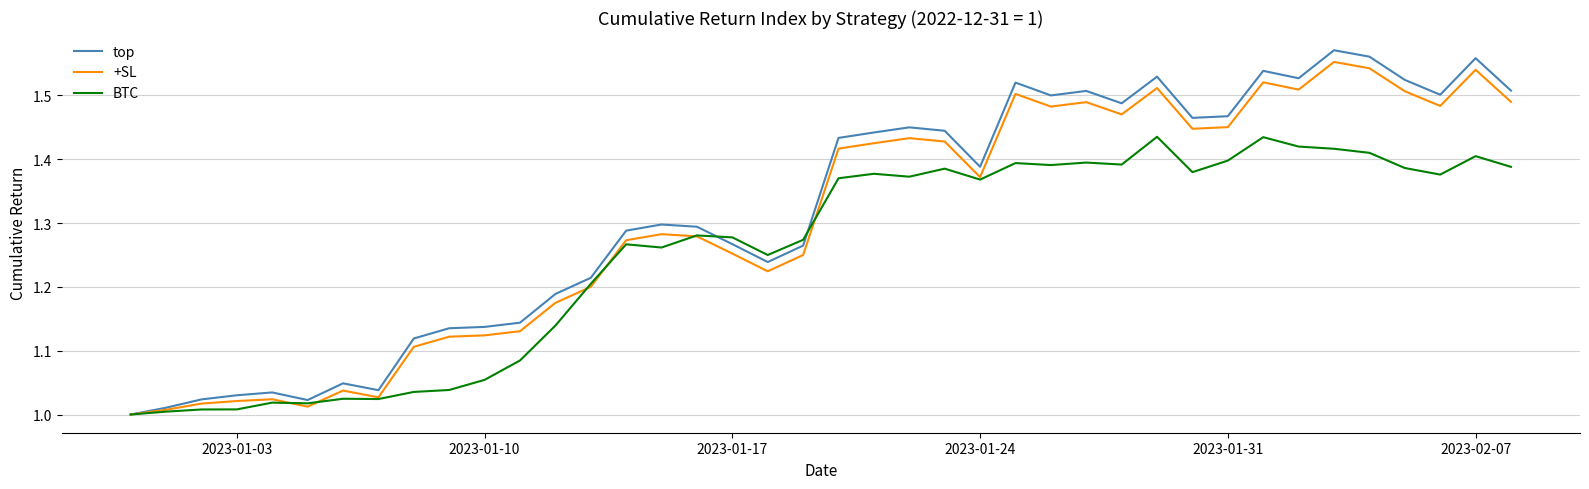

Which series has the widest spread of values?

top